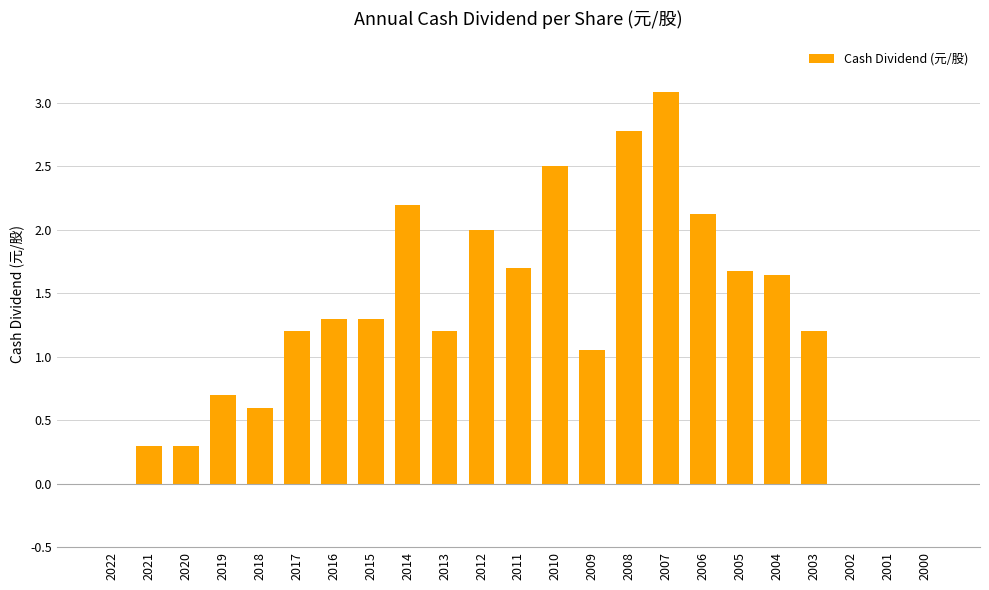

What is the sum of the values at 2006 and 2013?

3.3